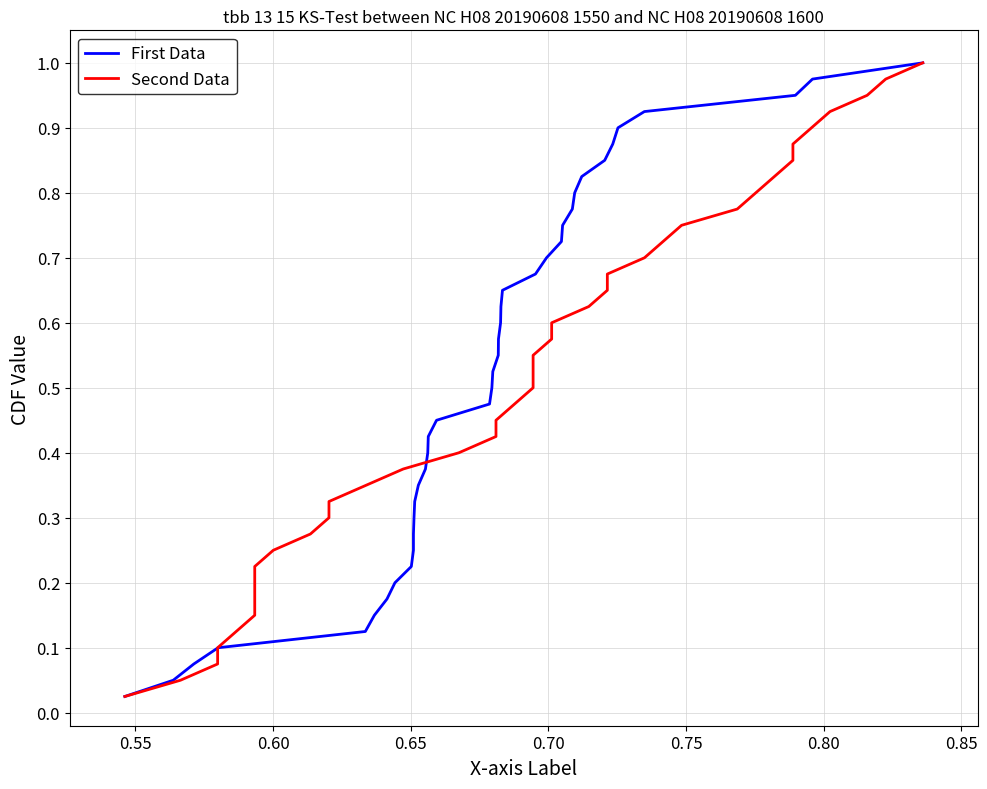

At how many categories does at least one series exceed 0?

40